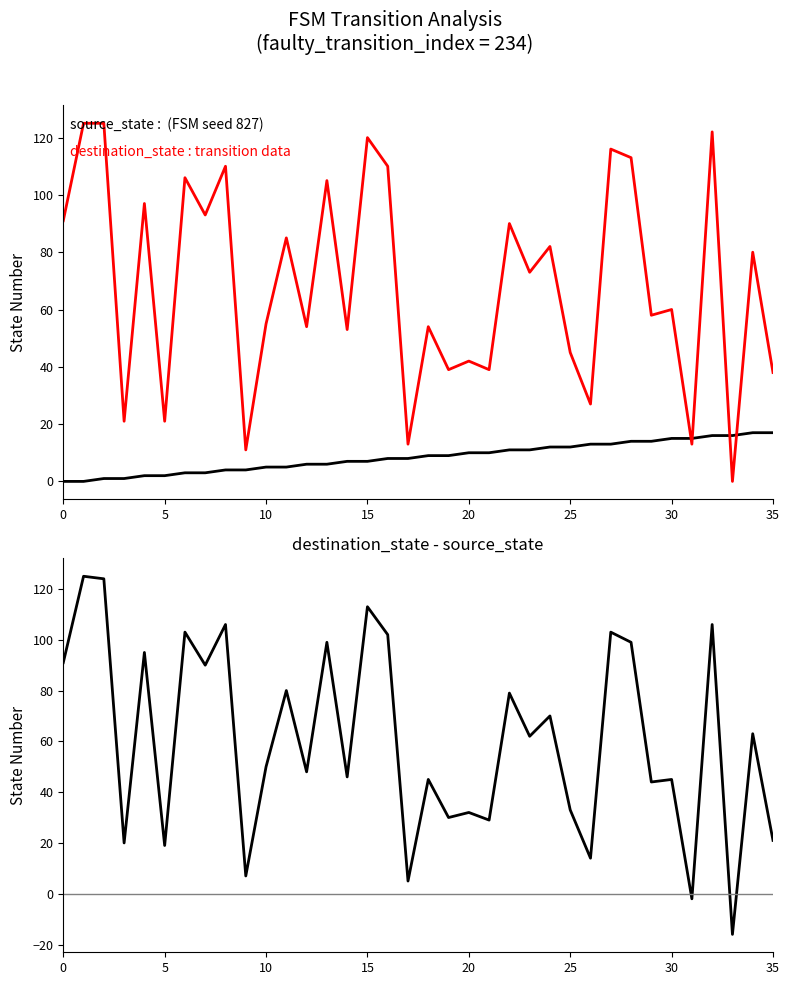

Is it true that destination_state - source_state equals 99 at 28?

True